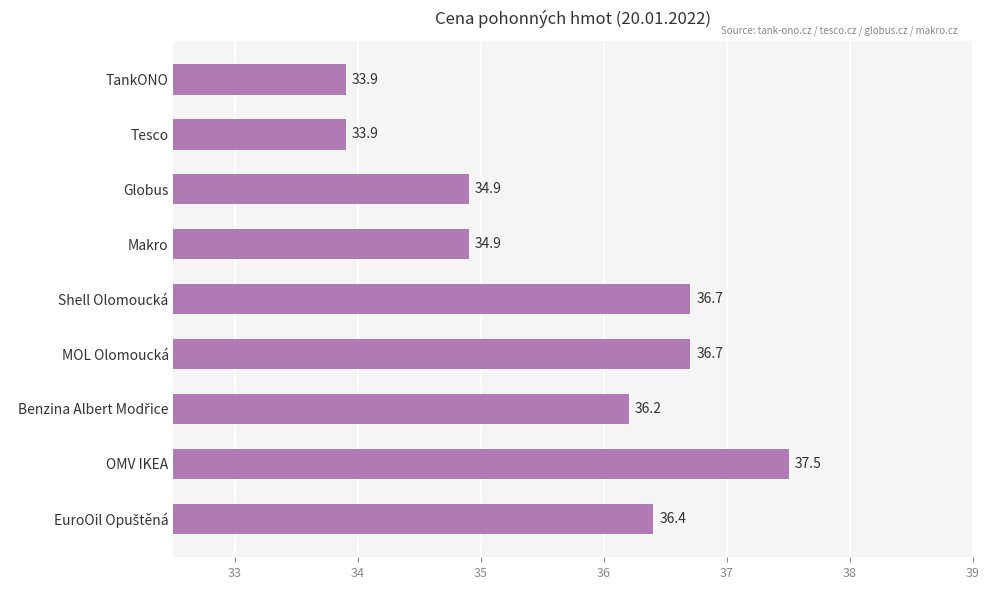

True or false: the data shows 7.5 at MOL Olomoucká.

False